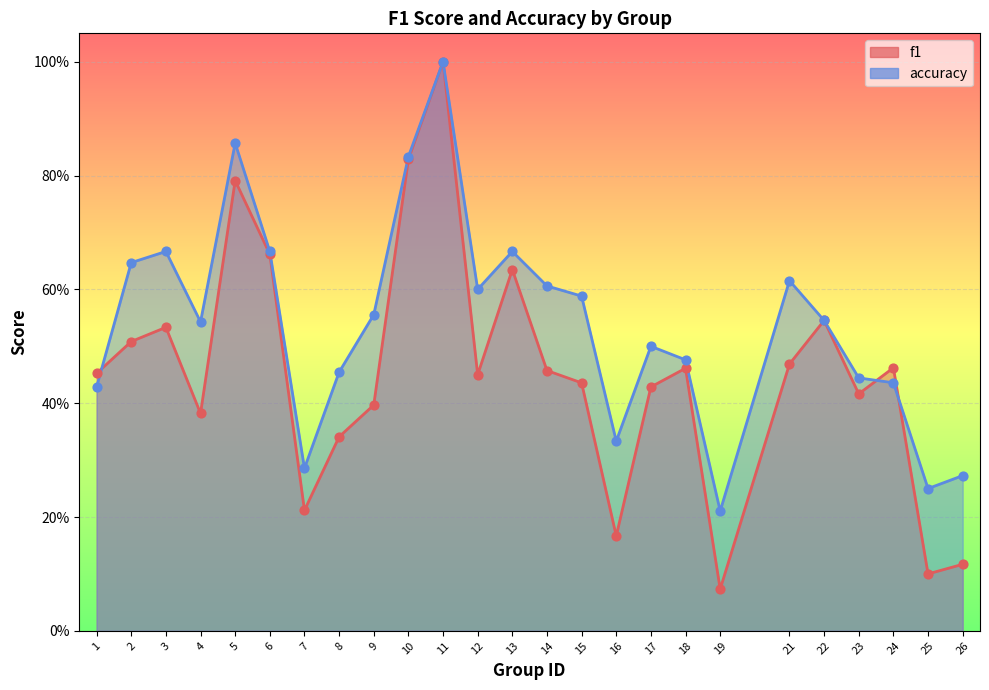

Which series reaches the maximum Y coordinate?

f1